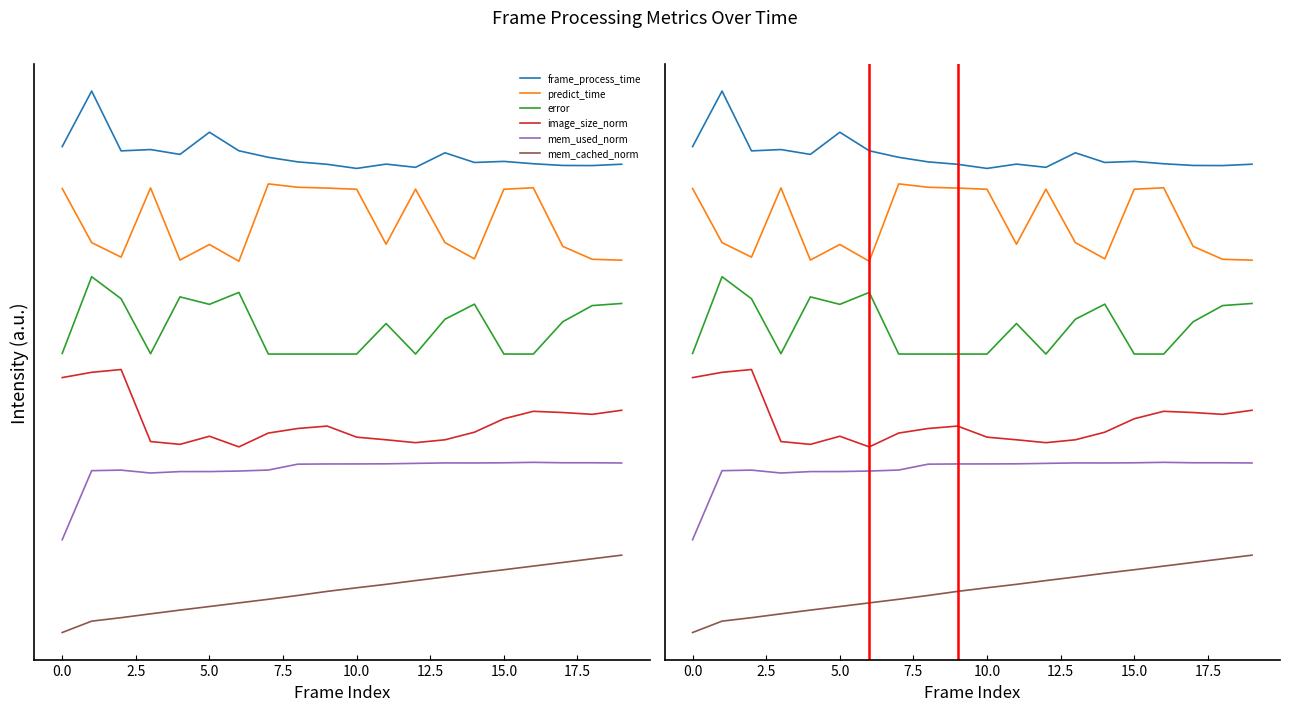

What is the value of the mem_used_norm point at the 13th from the left?

2.2